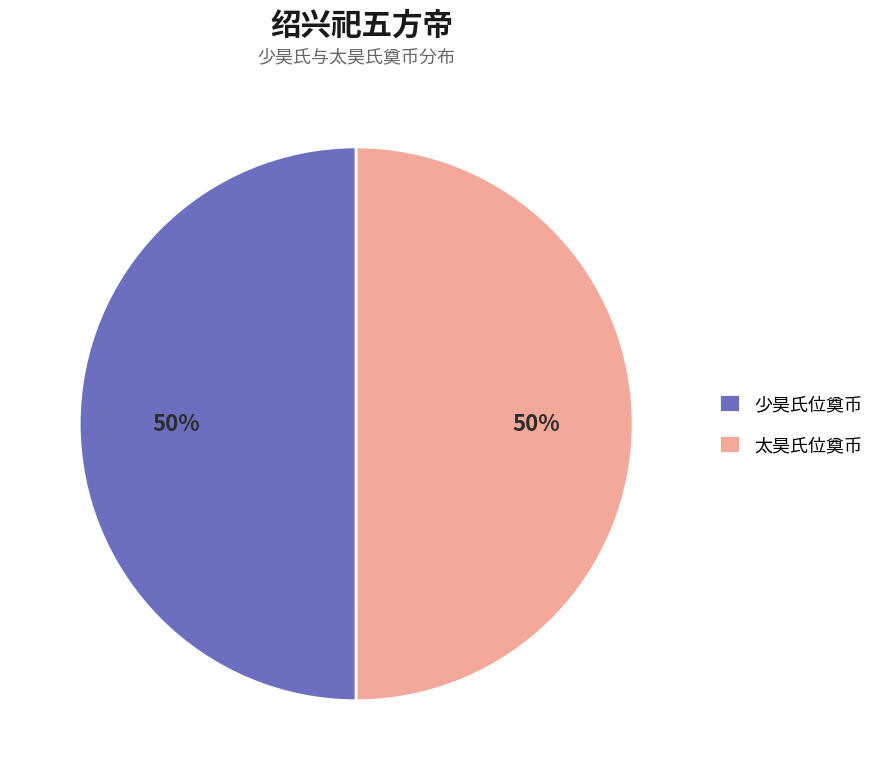

What percentage is the 少昊氏位奠币 slice, to the nearest percent?

50%